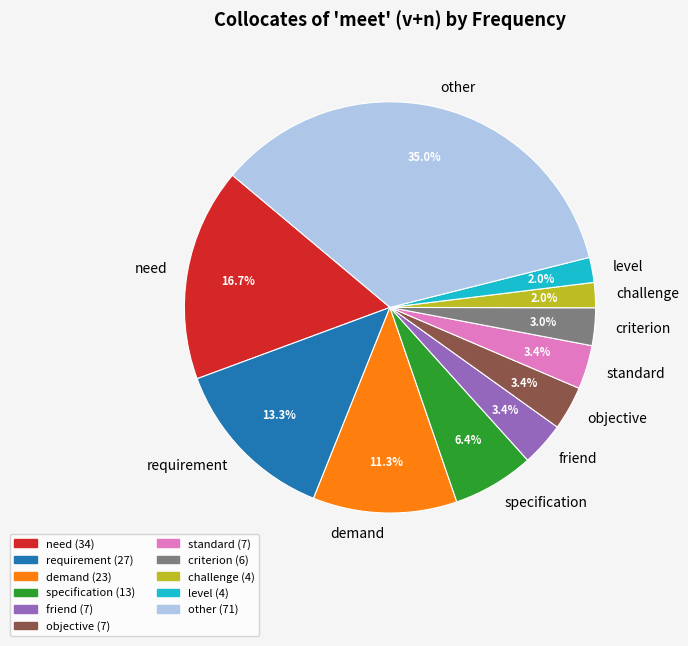

What is the ratio of the value at need to the value at specification?

2.6